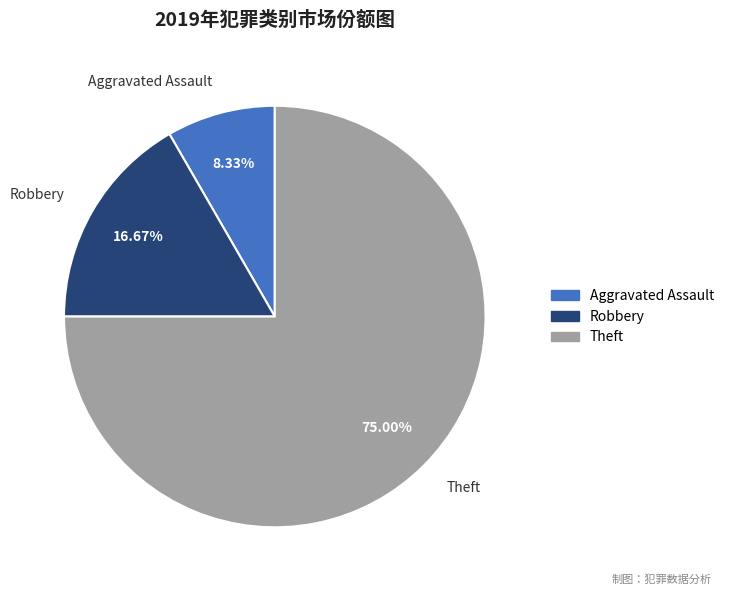

Is there any slice that represents more than half of the pie?

Yes